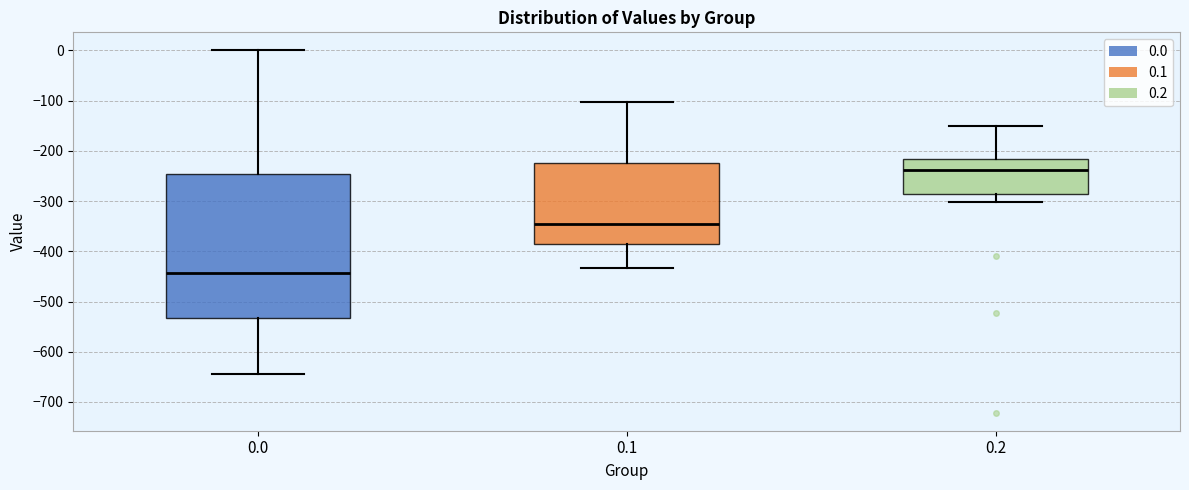

Reading left to right, read every box against the y-axis: the position of its median line, the range the box covers, and the ends of its whiskers. The values are not printed on the chart, so give them approximately, as read against the axis.

0.0: median -440, box -530 to -250, whiskers -640 to 0
0.1: median -350, box -390 to -220, whiskers -430 to -100
0.2: median -240, box -290 to -220, whiskers -300 to -150